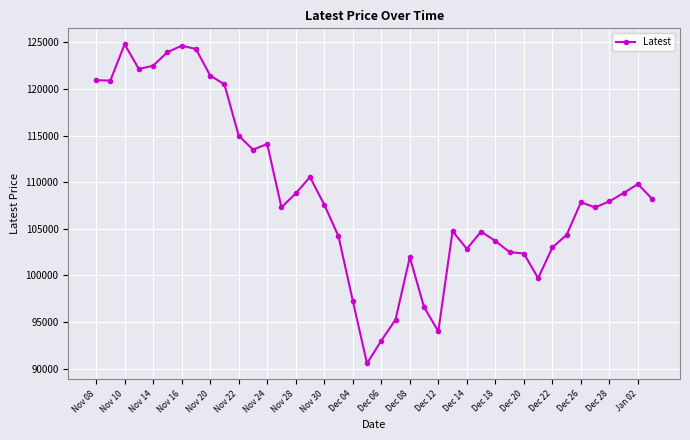

How many values are below 107850?

20